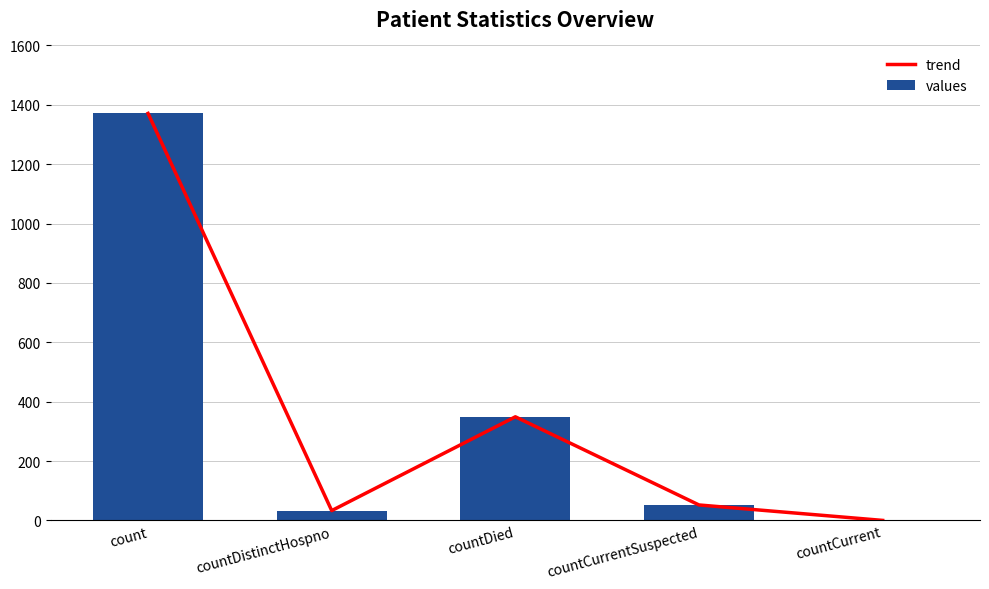

How many positive values does the values series have?

4